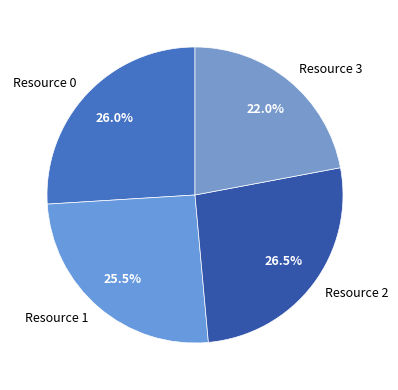

Is there a majority slice in this chart?

No